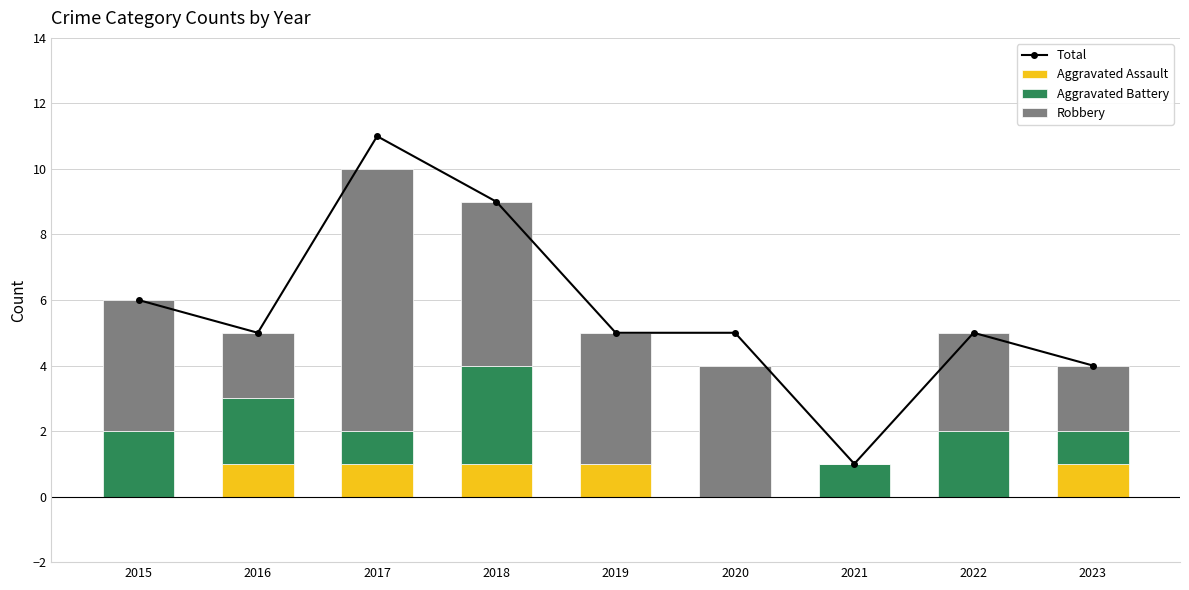

Where does the Robbery series first go above 4?

2017